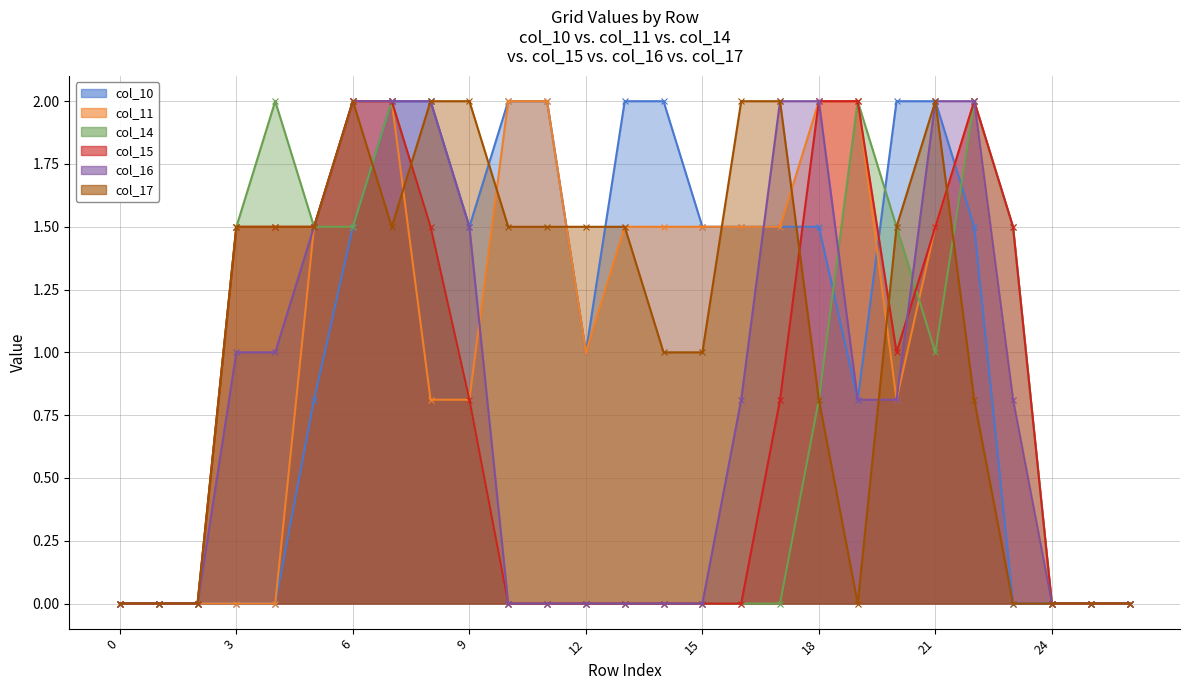

At which label does col_14 reach its peak?

4